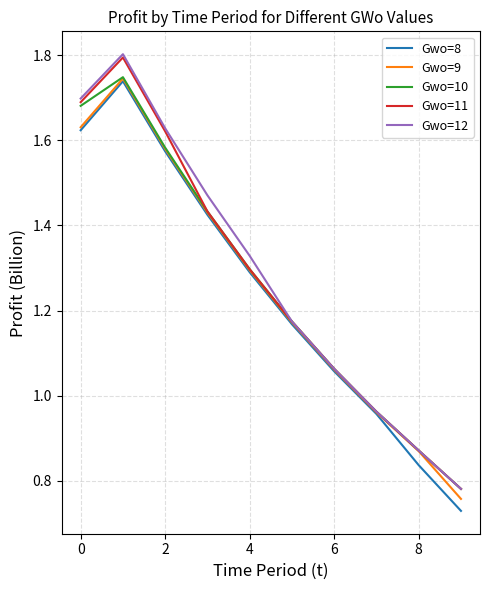

What is the greatest value displayed?

1.8